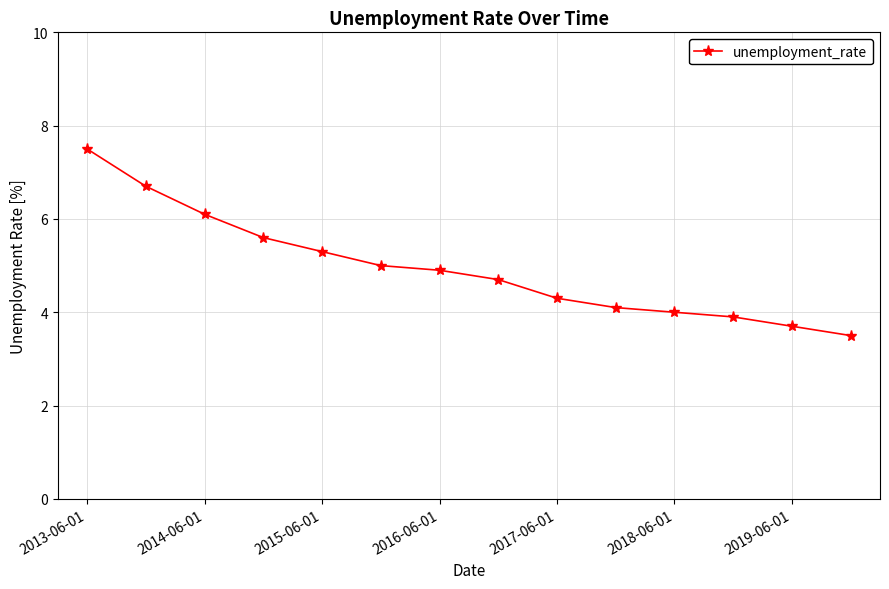

What is the minimum value shown in the chart?

3.5